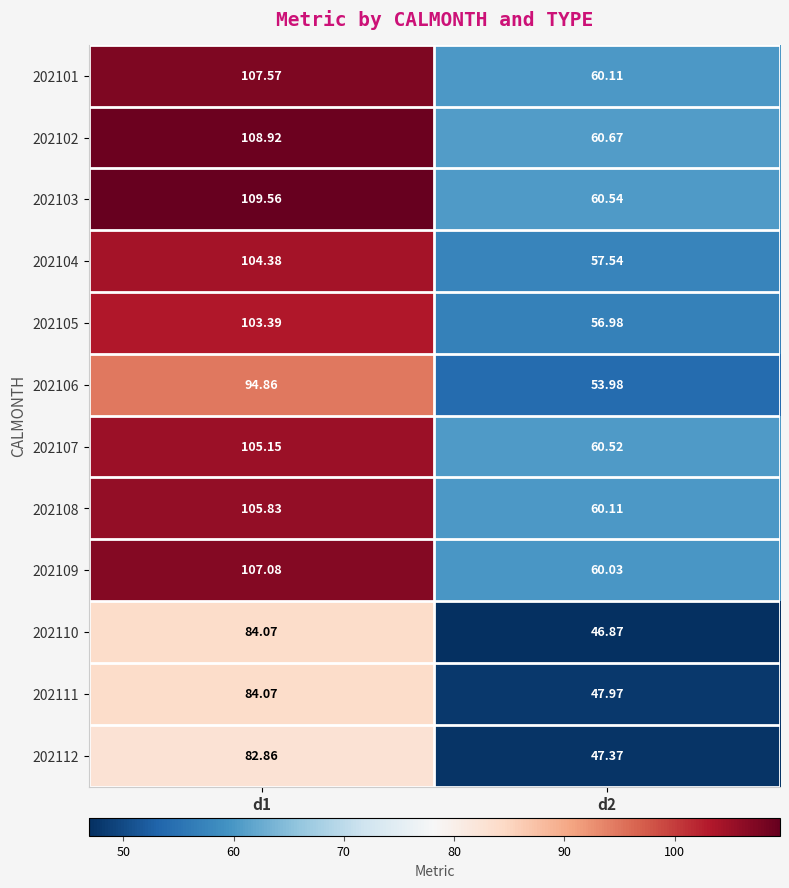

How many data points in 202103 are less than 109?

1